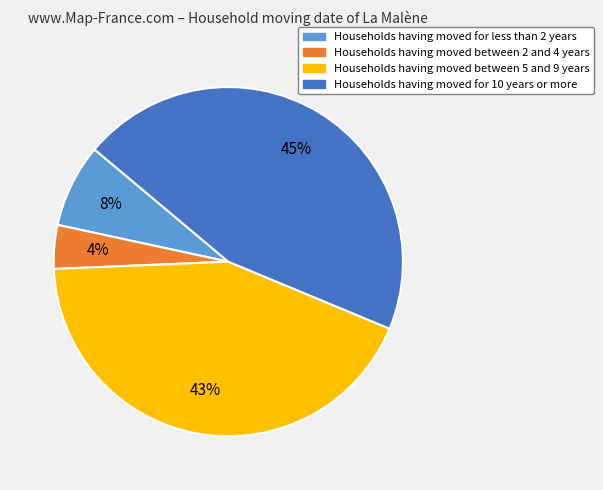

Is there a majority slice in this chart?

No